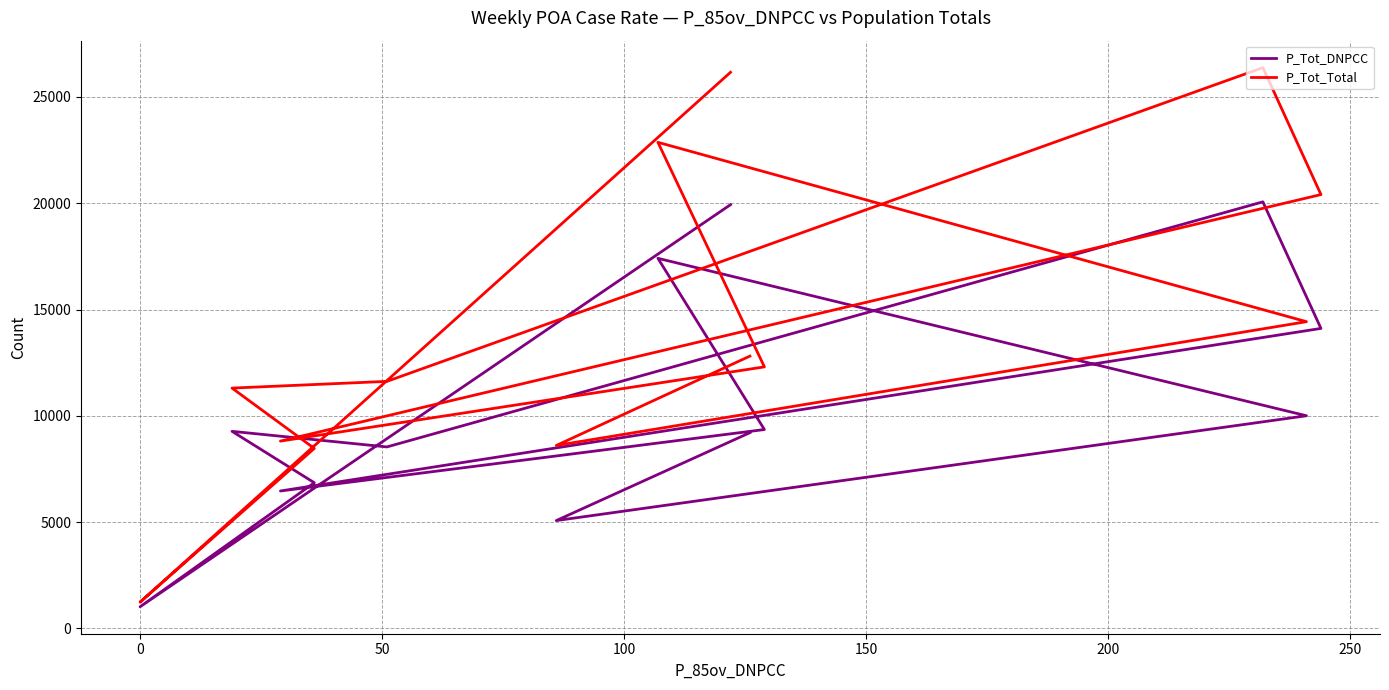

What is the greatest value displayed?

26380